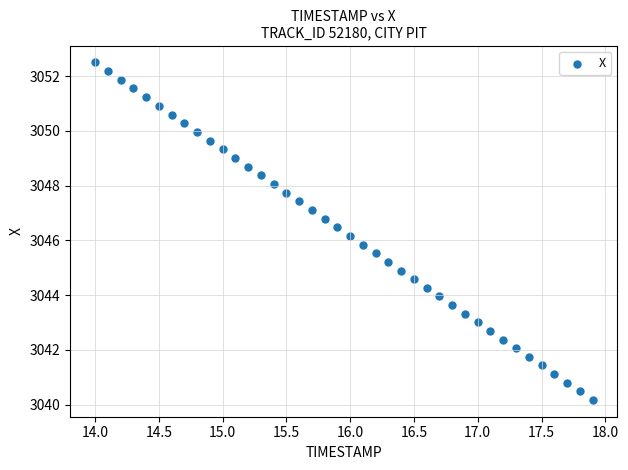

What is the range of X values (max minus min)?

3.9